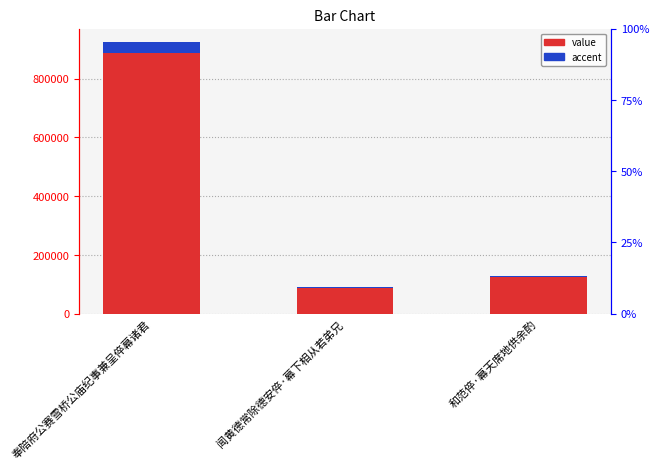

What are all the series names shown in the legend?

value, accent